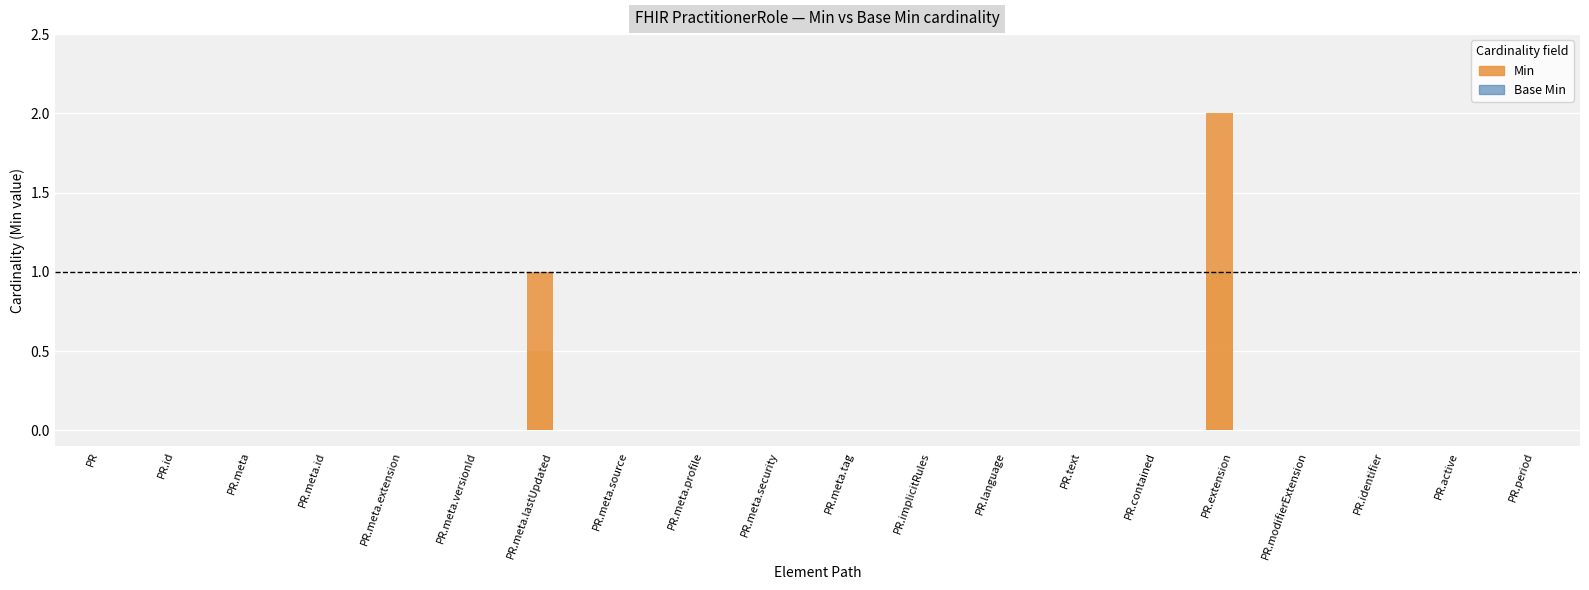

Does the chart contain any negative values?

No